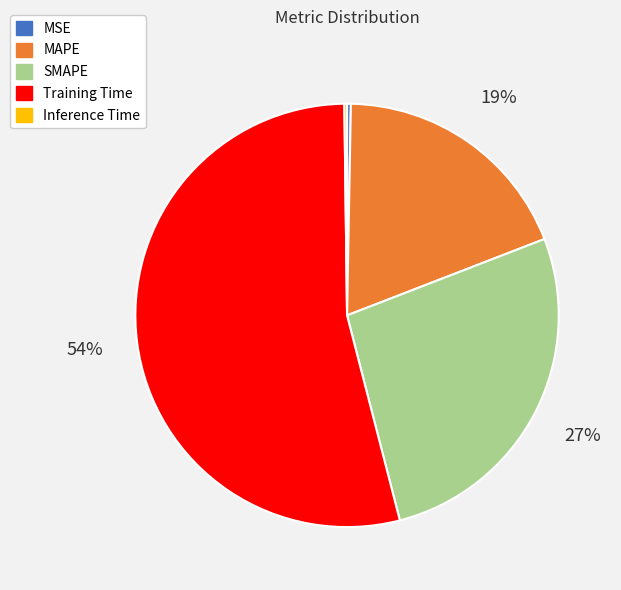

Is the sum of MSE and MAPE greater than half?

No